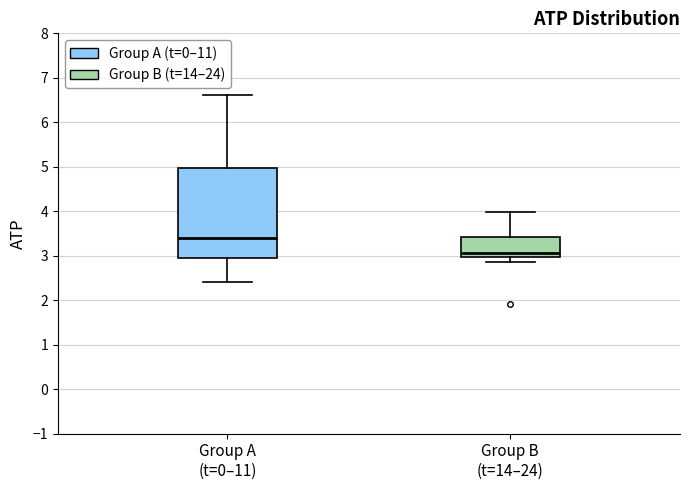

Reading left to right, transcribe this box plot: for each box, give where its median line is, the range the box spans, and where its two whiskers end, as read against the y-axis. The values are not printed on the chart, so give them approximately, as read against the axis.

Group A (t=0–11): median 3.4, box 2.9 to 5.0, whiskers 2.4 to 6.6
Group B (t=14–24): median 3.1, box 3.0 to 3.4, whiskers 2.9 to 4.0